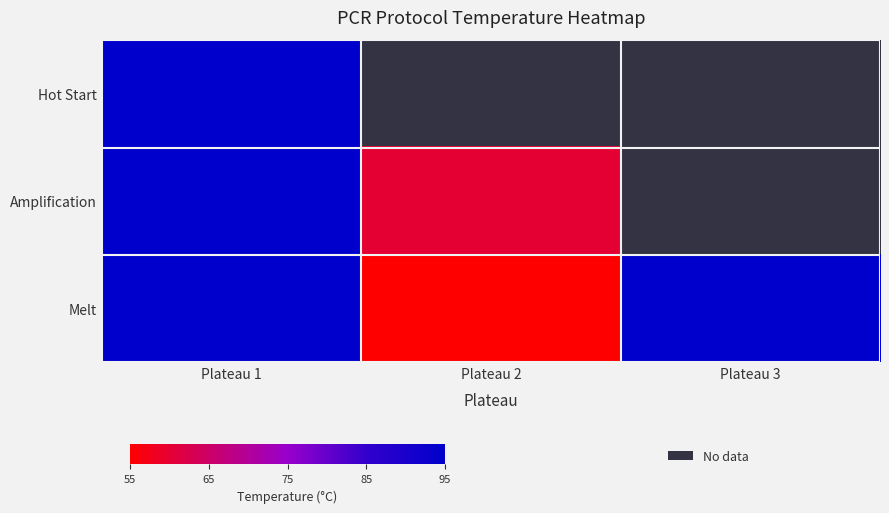

Is the value of Amplification at Plateau 1 greater than the value of Hot Start at Plateau 3?

No